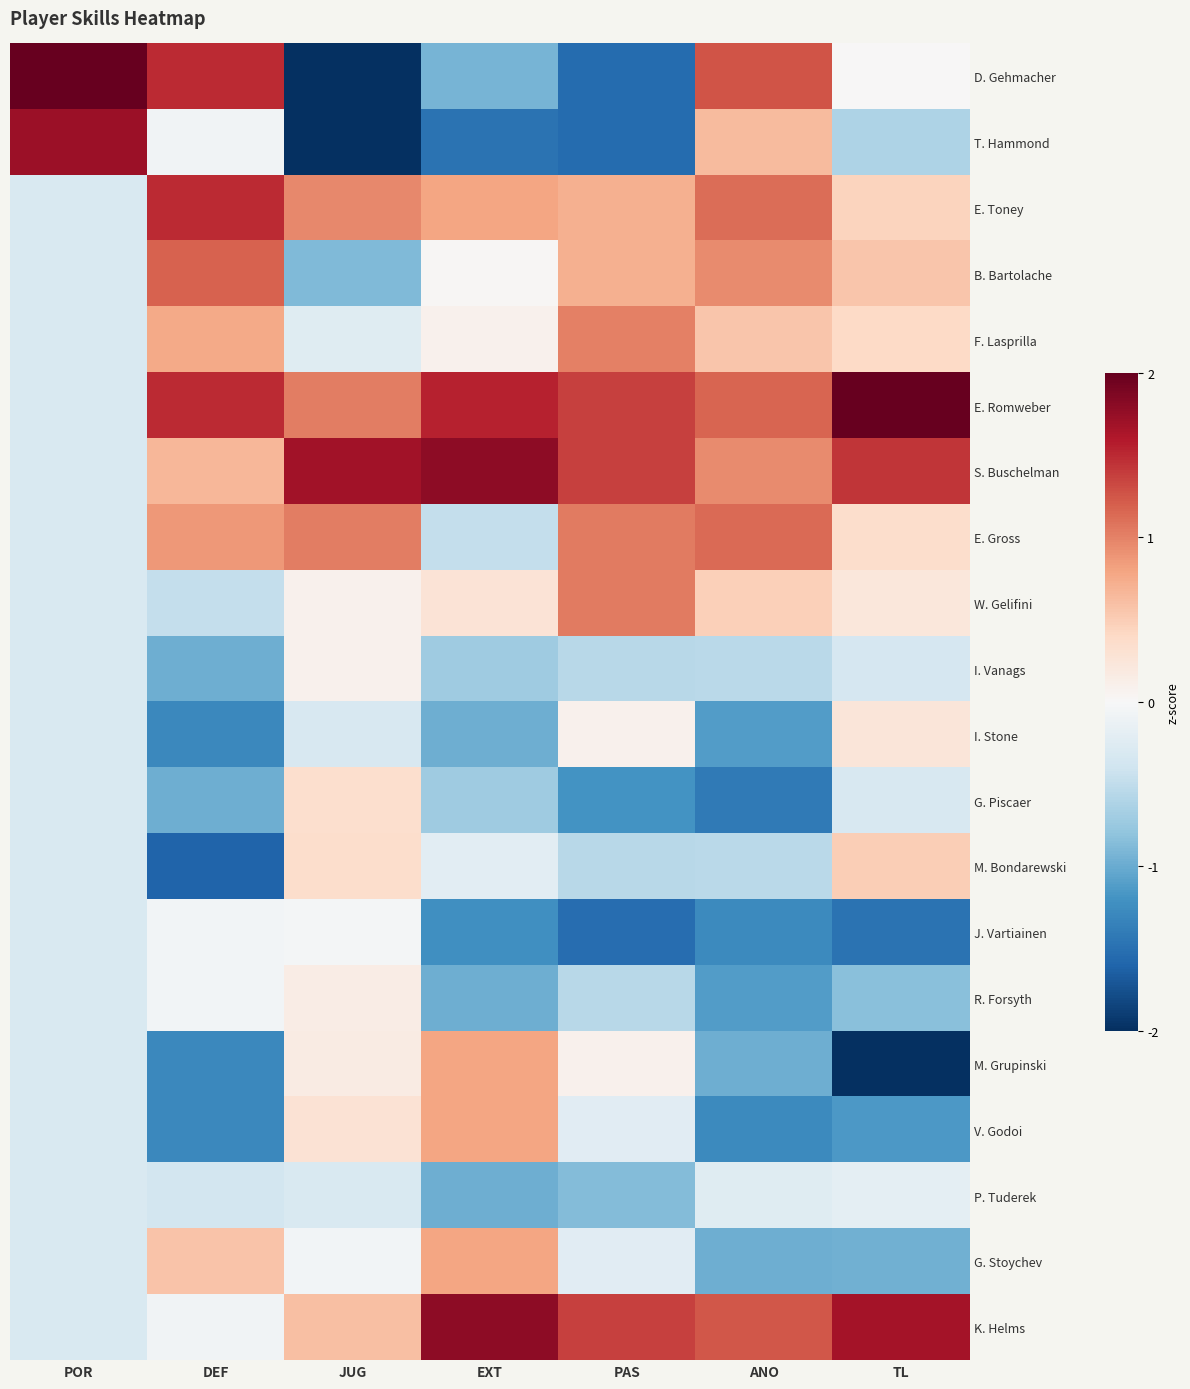

Which series has the largest range (max minus min)?

D. Gehmacher